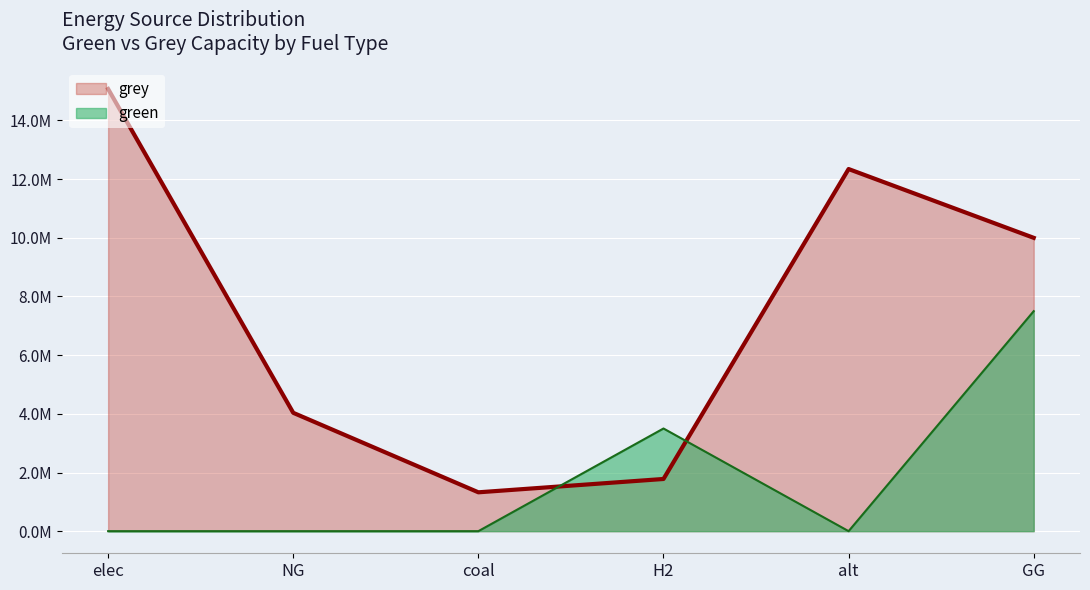

True or false: green has a value of 4236696.8 at elec.

False